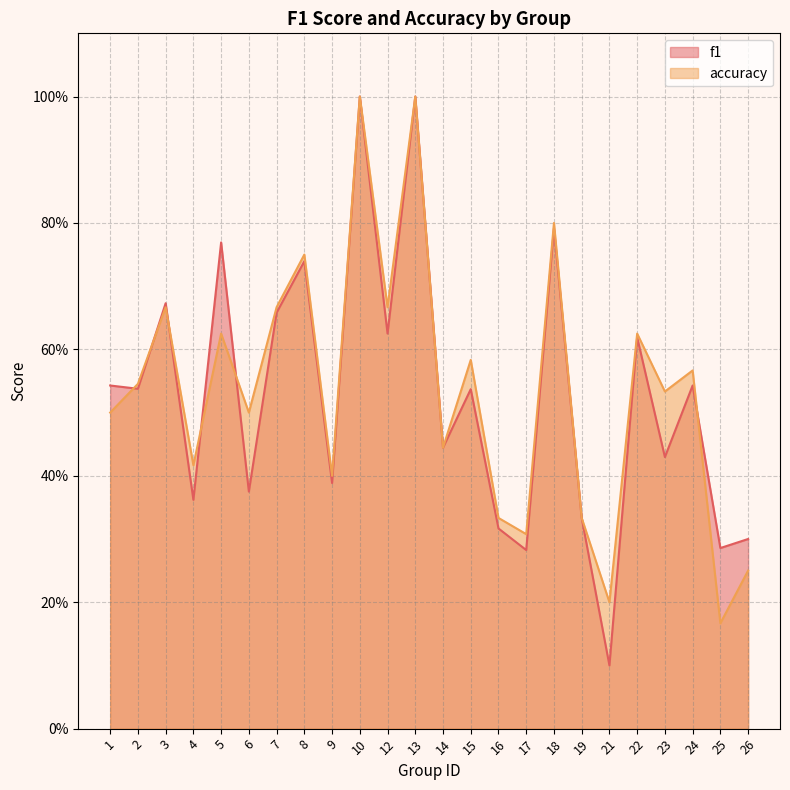

What is the minimum value for accuracy?

0.2